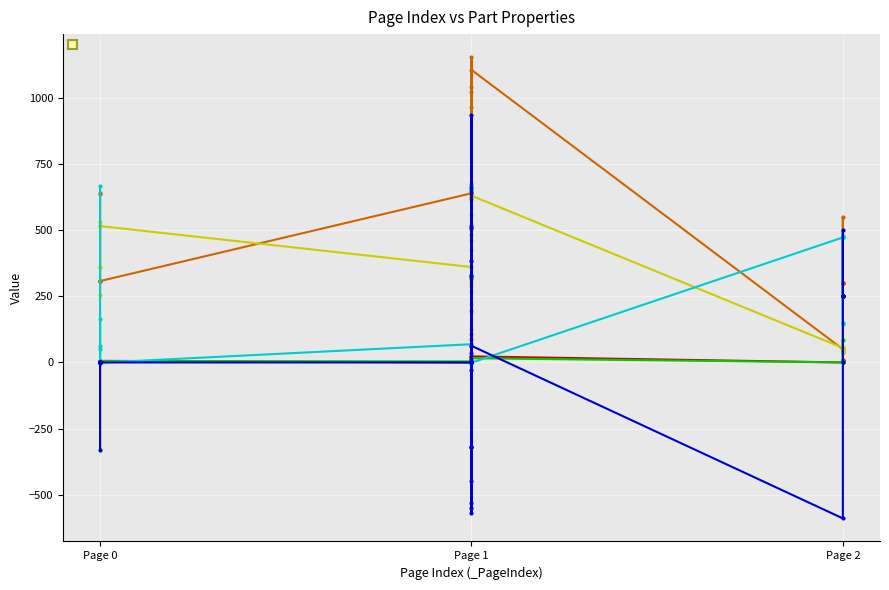

The _PosX series shows 80.7 at Page 1. True or false?

False